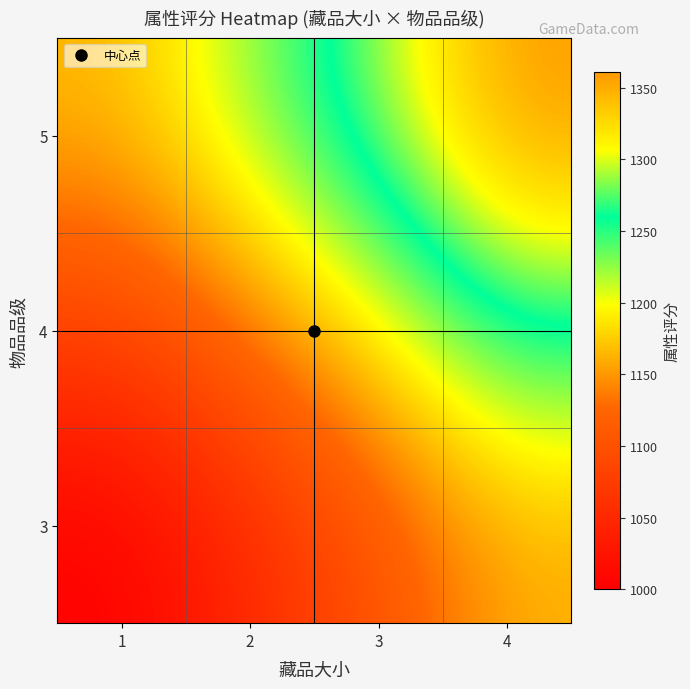

Reading left to right, what are all the values shown in this chart?

3: 1=1000	2=1050	3=1103	4=1159
4: 1=1080	2=1134	3=1191	4=1260
5: 1=1166	2=1225	3=1286	4=1361